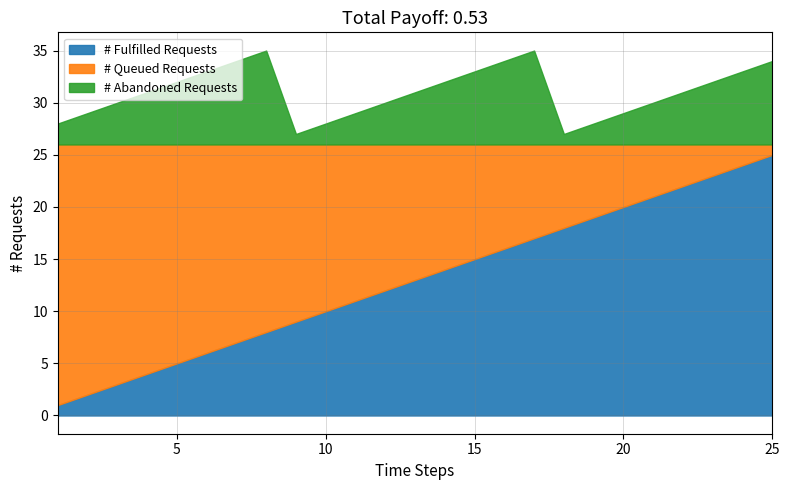

What is the minimum value shown in the chart?

1